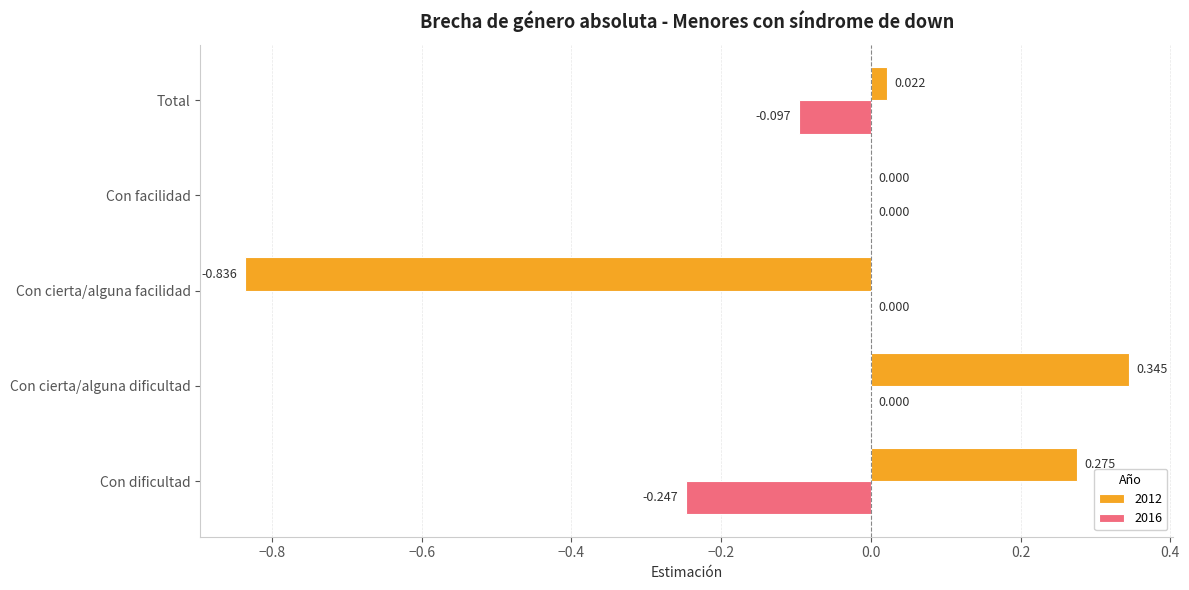

Is the value of 2016 at Con facilidad greater than the value of 2012 at Total?

No